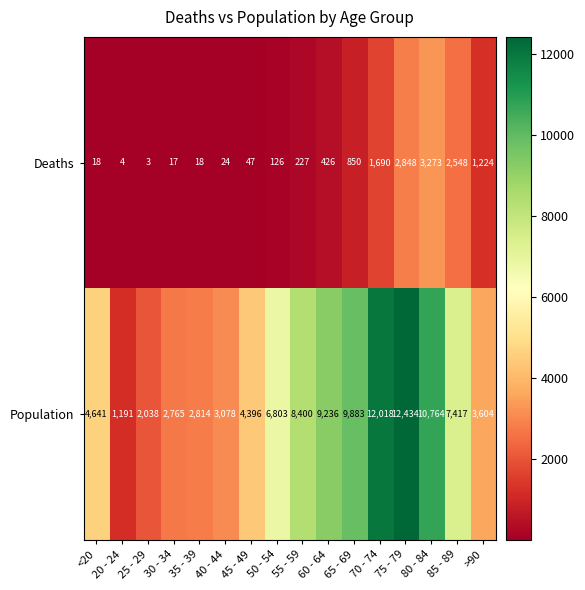

At which label is Population closest to 6812?

50 - 54